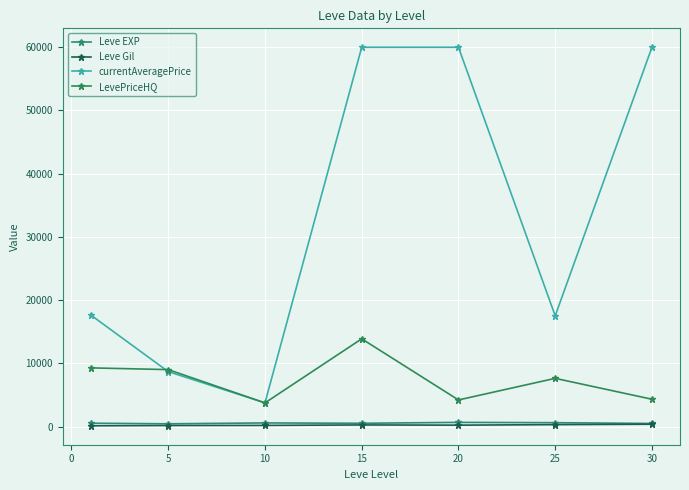

What is the lowest value of the Leve Gil series?

112.3